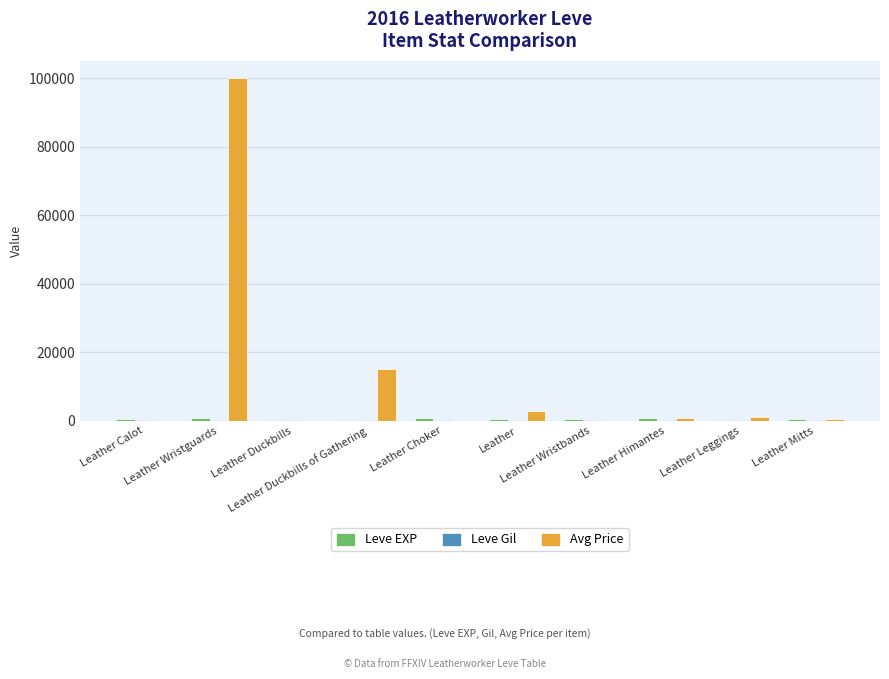

Reading left to right, list all the values displayed in this chart.

Leve EXP: Leather Calot=630	Leather Wristguards=900	Leather Duckbills=160	Leather Duckbills of Gathering=113	Leather Choker=900	Leather=370	Leather Wristbands=660	Leather Himantes=840	Leather Leggings=220	Leather Mitts=410
Leve Gil: Leather Calot=112	Leather Wristguards=112	Leather Duckbills=113	Leather Duckbills of Gathering=113	Leather Choker=112	Leather=112	Leather Wristbands=140	Leather Himantes=224	Leather Leggings=140	Leather Mitts=140
Avg Price: Leather Calot=0	Leather Wristguards=100000	Leather Duckbills=0	Leather Duckbills of Gathering=15000	Leather Choker=0	Leather=2906	Leather Wristbands=0	Leather Himantes=770	Leather Leggings=1080	Leather Mitts=600